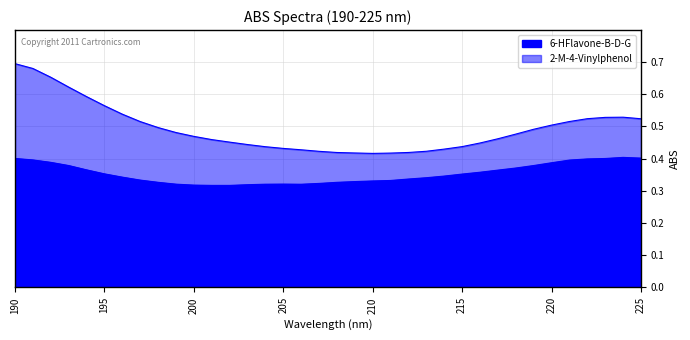

How many lines are shown in the chart?

2